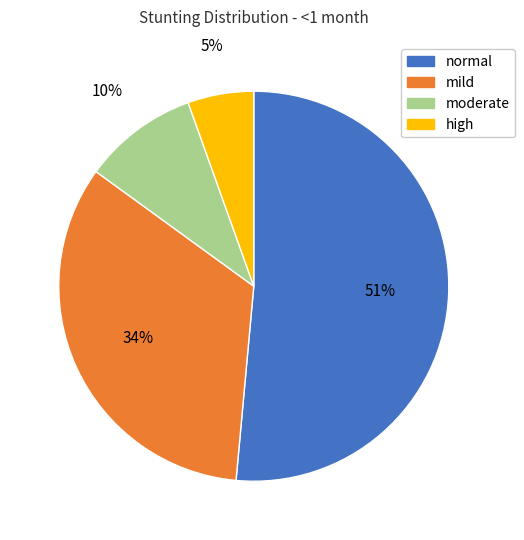

What percentage is the mild slice, to the nearest percent?

34%